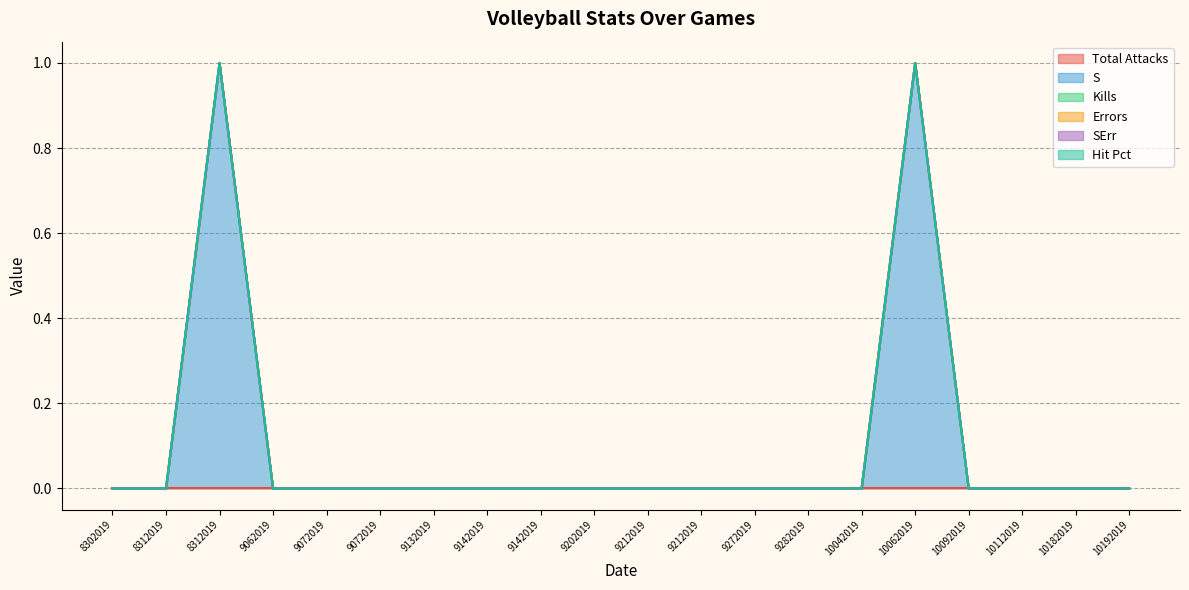

How many data points does each series have?

20